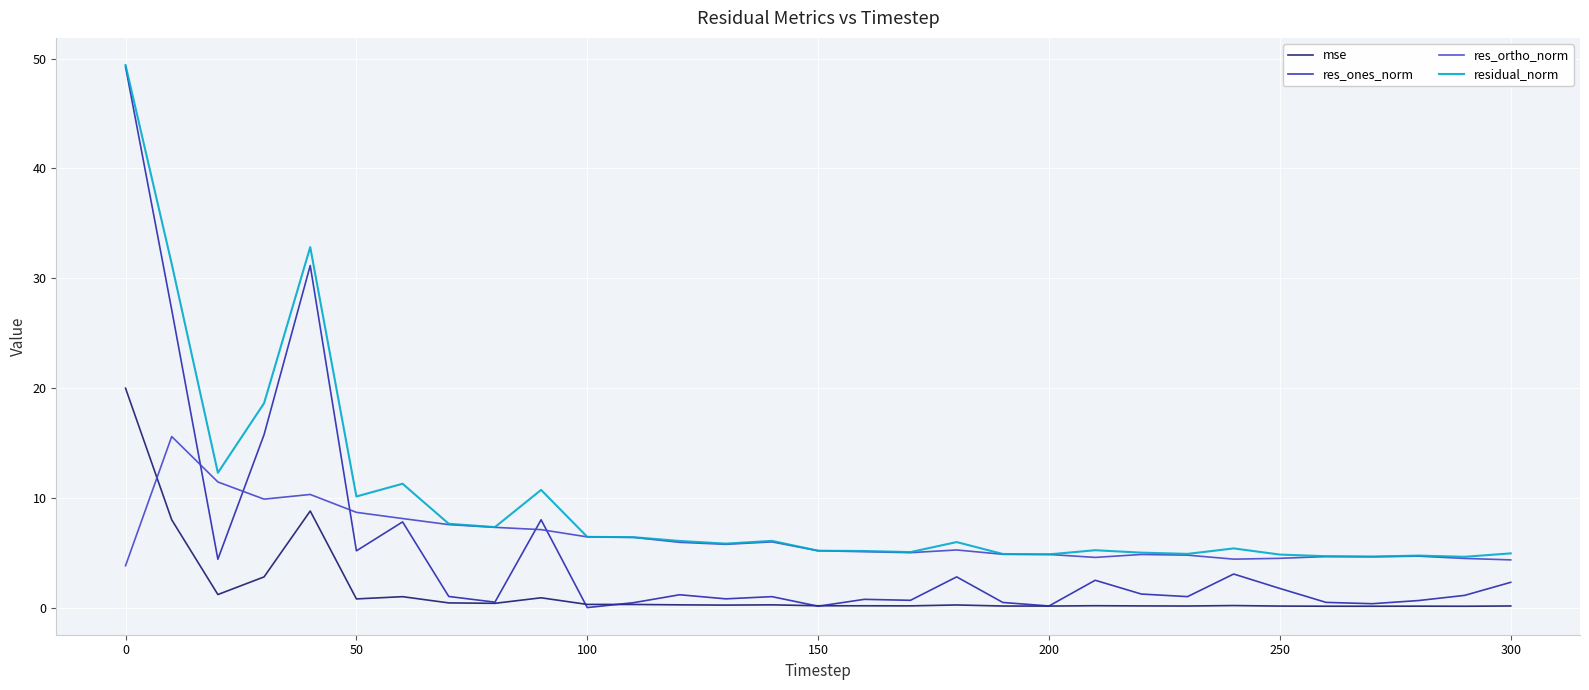

What is the minimum value shown in the chart?

0.1